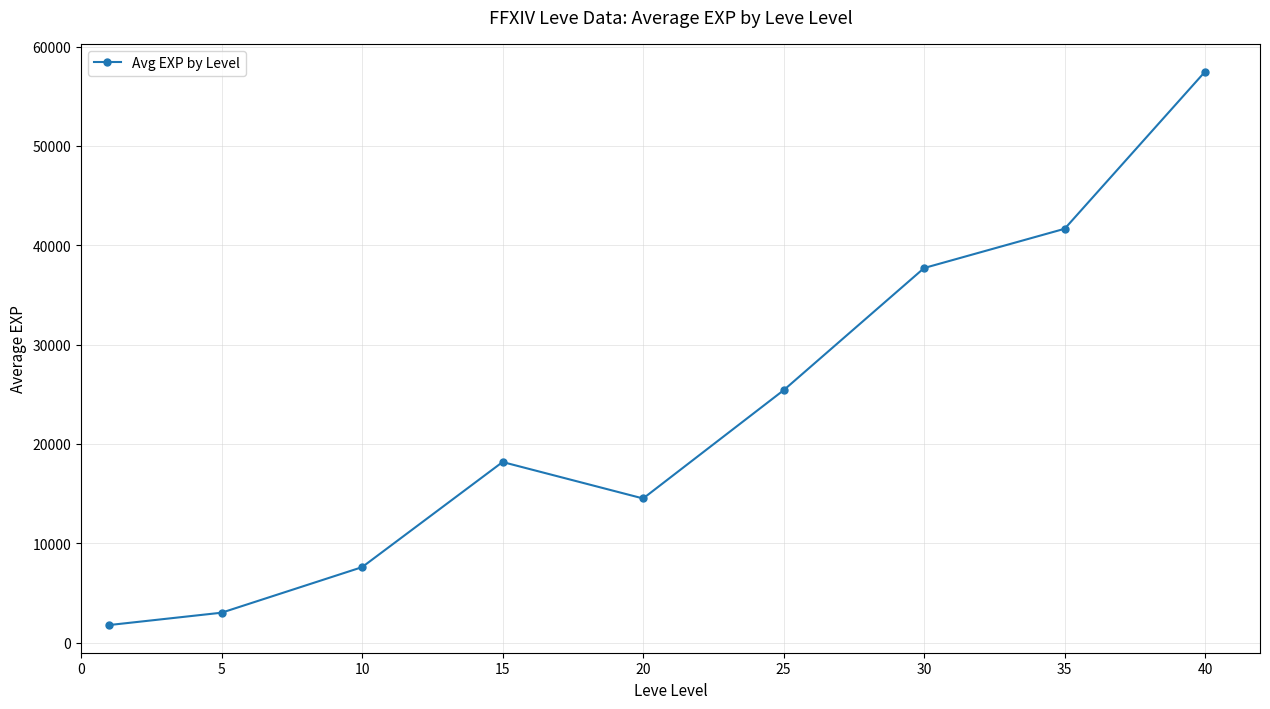

What is the sum of all values?

207350.0